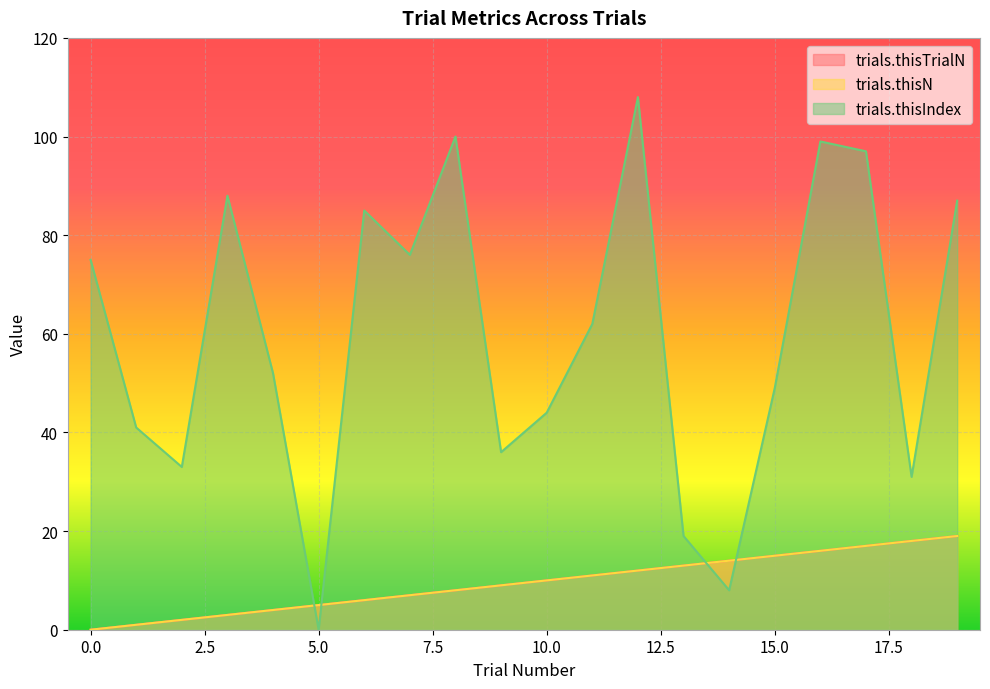

What are all the series names shown in the legend?

trials.thisTrialN, trials.thisN, trials.thisIndex